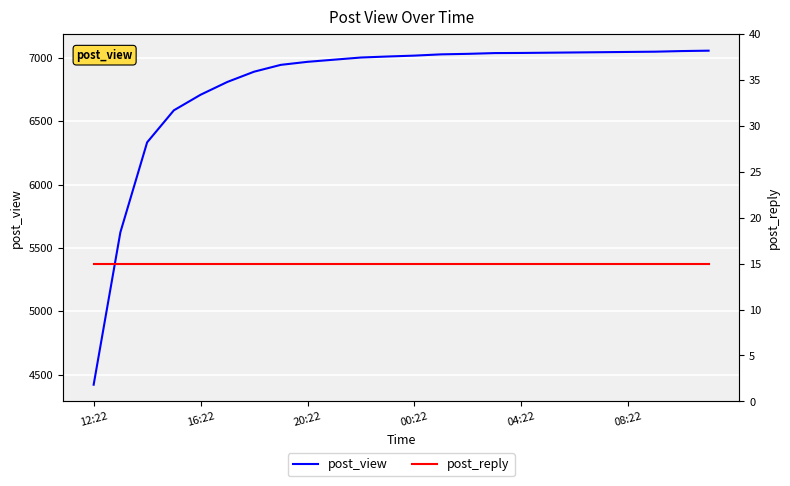

What is the sum of the post_reply values at 22 and 11?

30